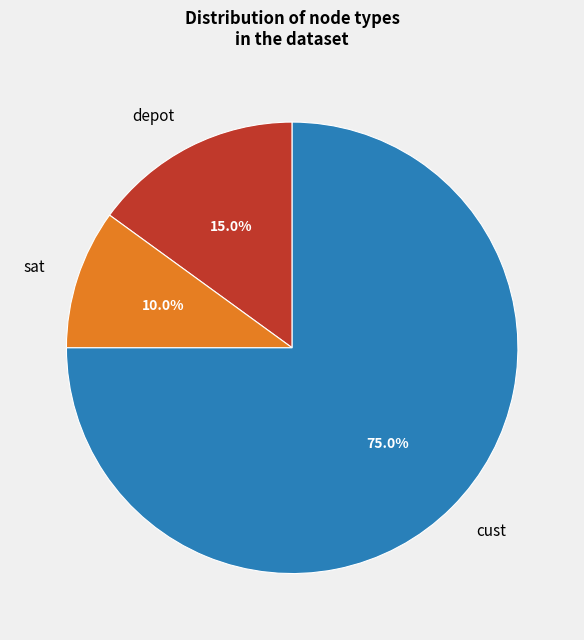

Is the sum of sat and cust greater than half?

Yes